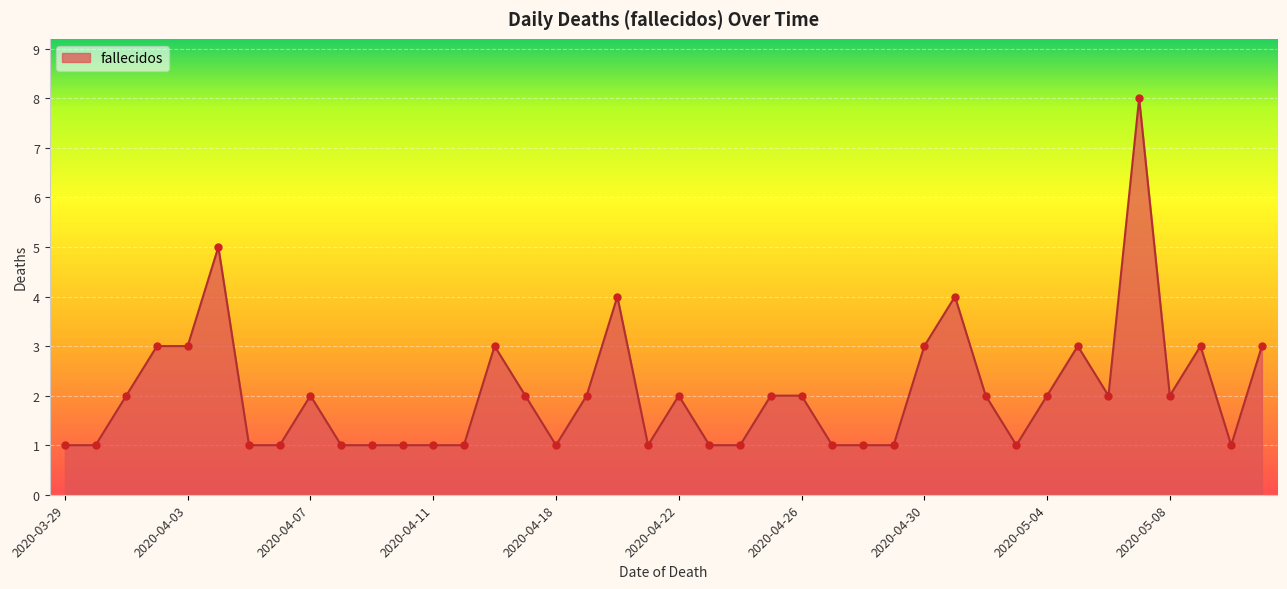

What is the difference between the maximum and minimum values?

7